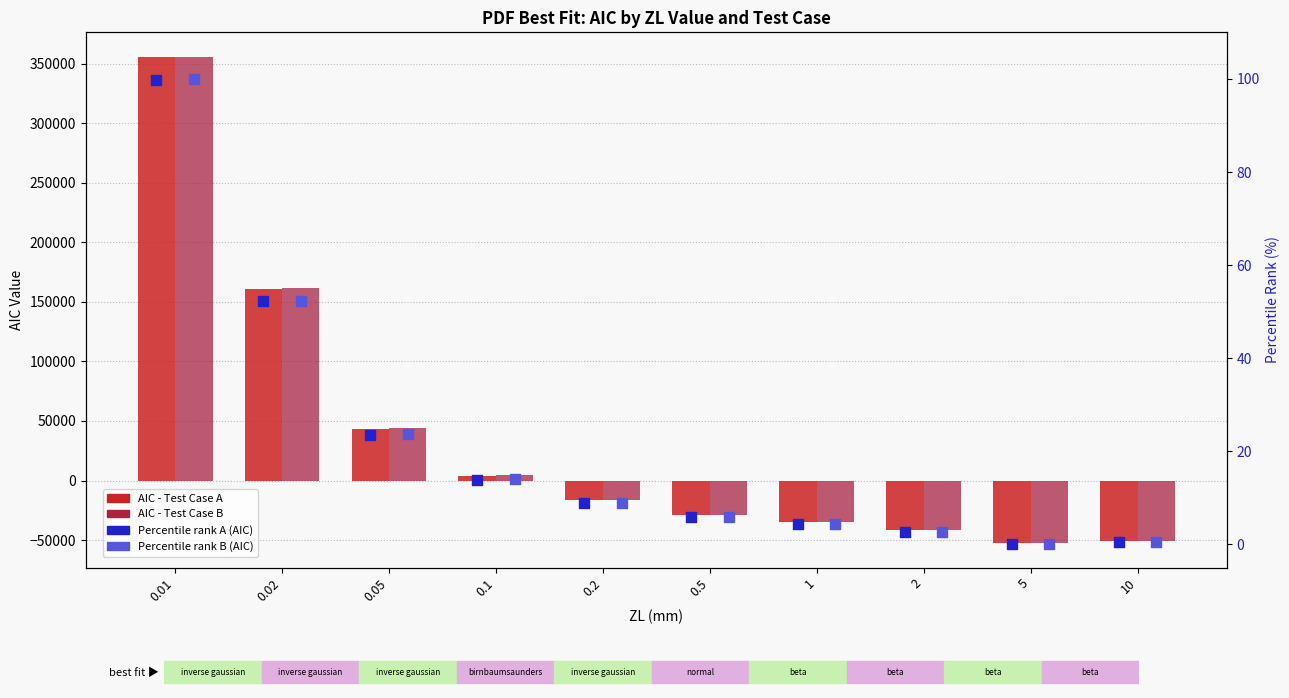

Which series has the largest total across all categories?

AIC - Test Case B